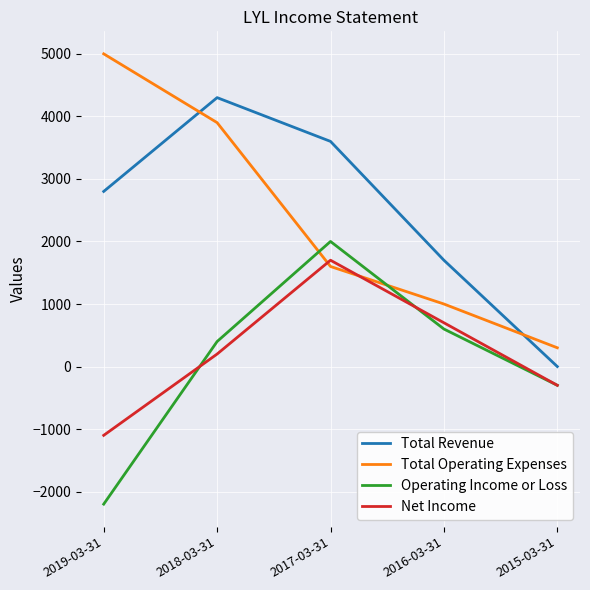

Between 2017-03-31 and 2015-03-31, which series saw the biggest shift?

Total Revenue